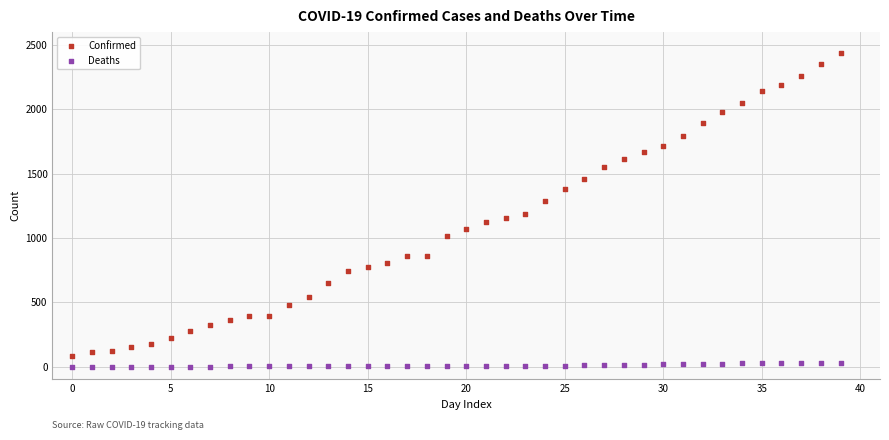

Across all data points, what is the range of Y values (max minus min)?

2438